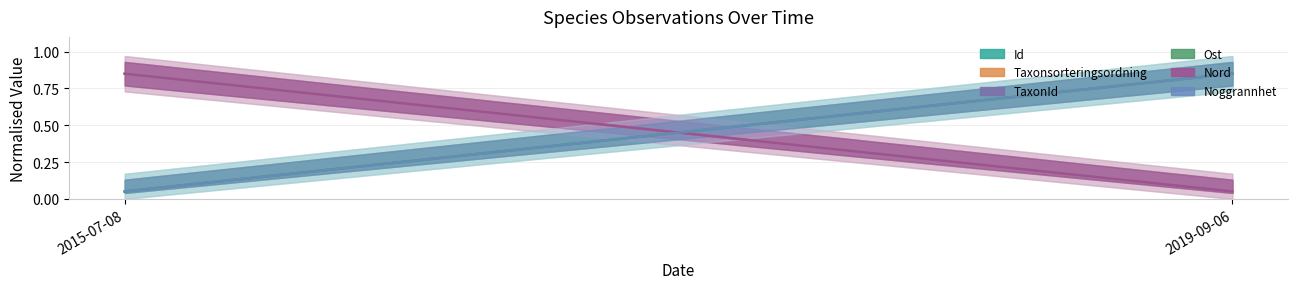

What is the maximum value shown in the chart?

0.9